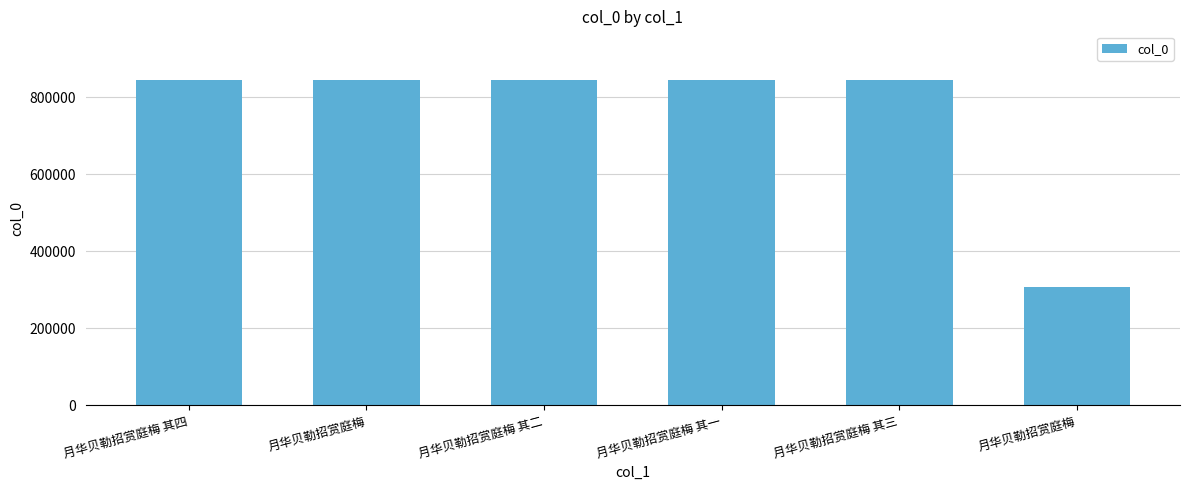

The value at 月华贝勒招赏庭梅 其三 is 1233199. True or false?

False